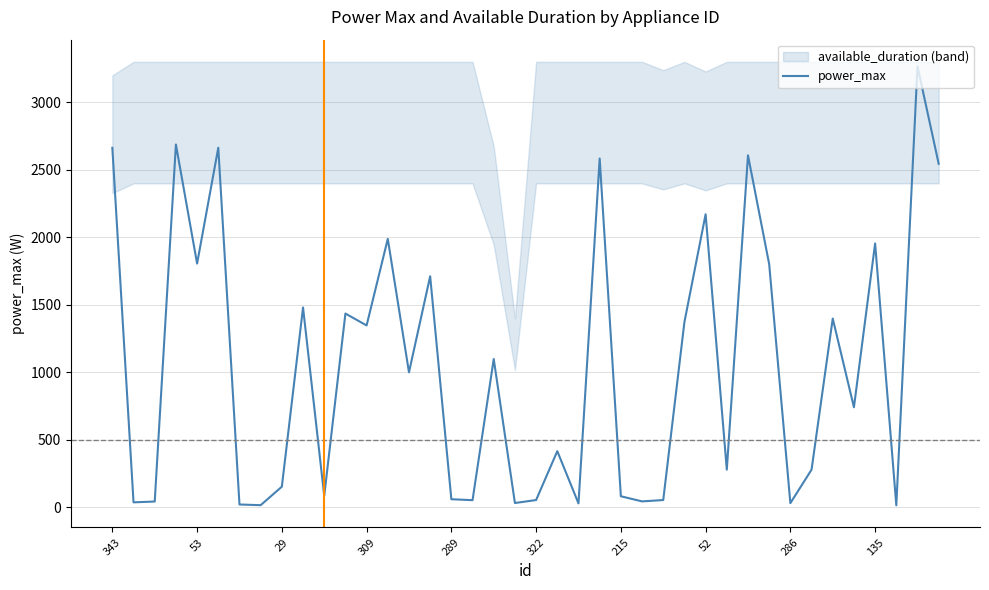

What is the highest value of the power_max series?

3267.0